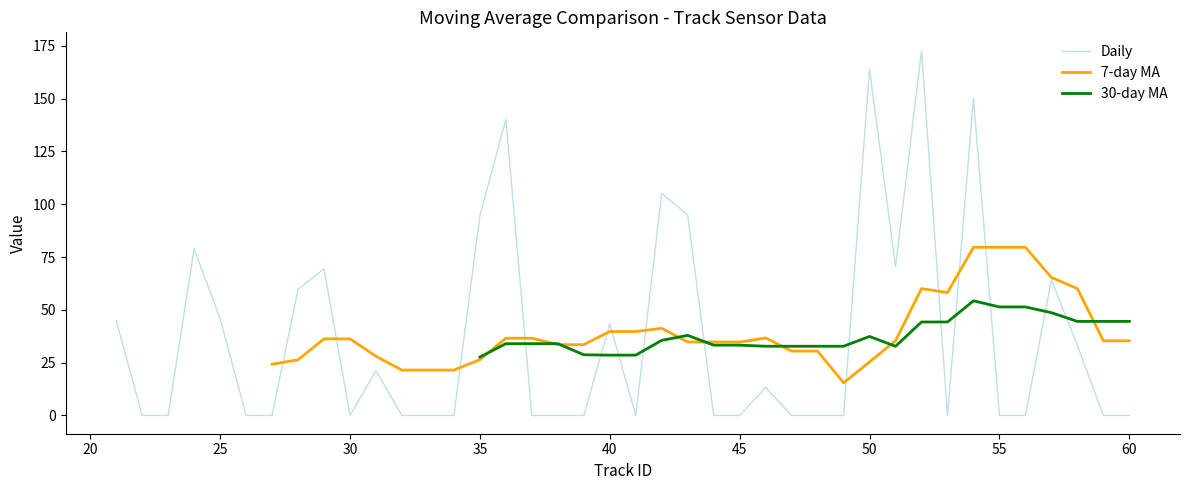

True or false: Daily and 7-day MA cross at least once.

True